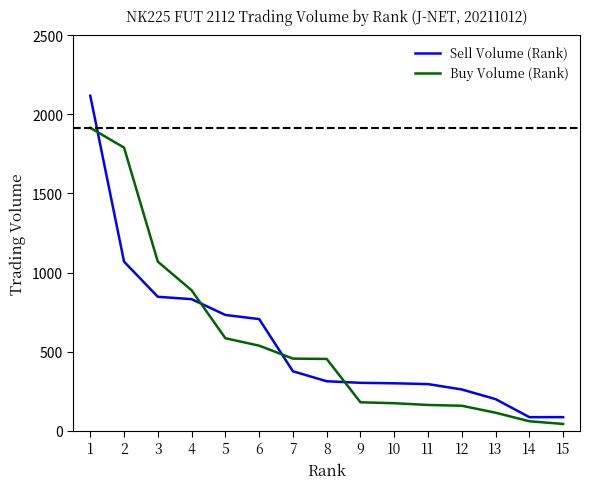

Does the chart have visible grid lines?

No